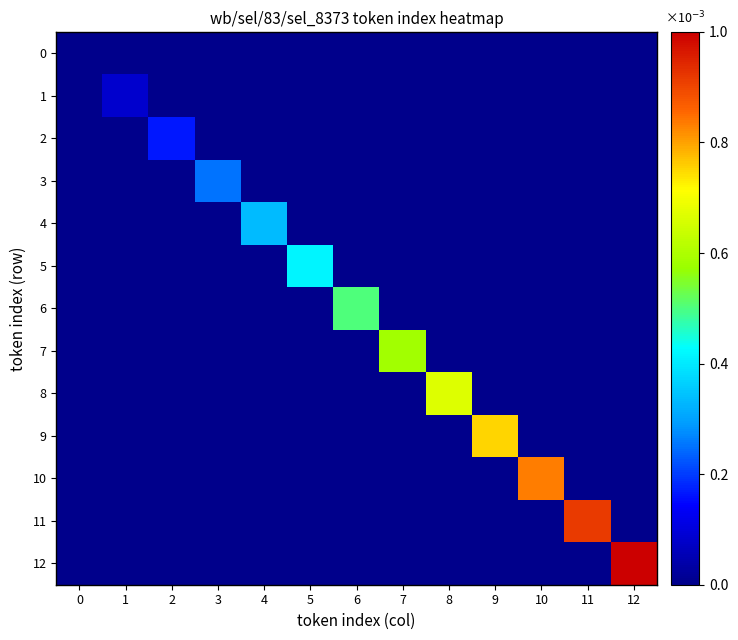

Rank the series by their maximum value, from lowest to highest.

row_0, row_1, row_2, row_3, row_4, row_5, row_6, row_7, row_8, row_9, row_10, row_11, row_12